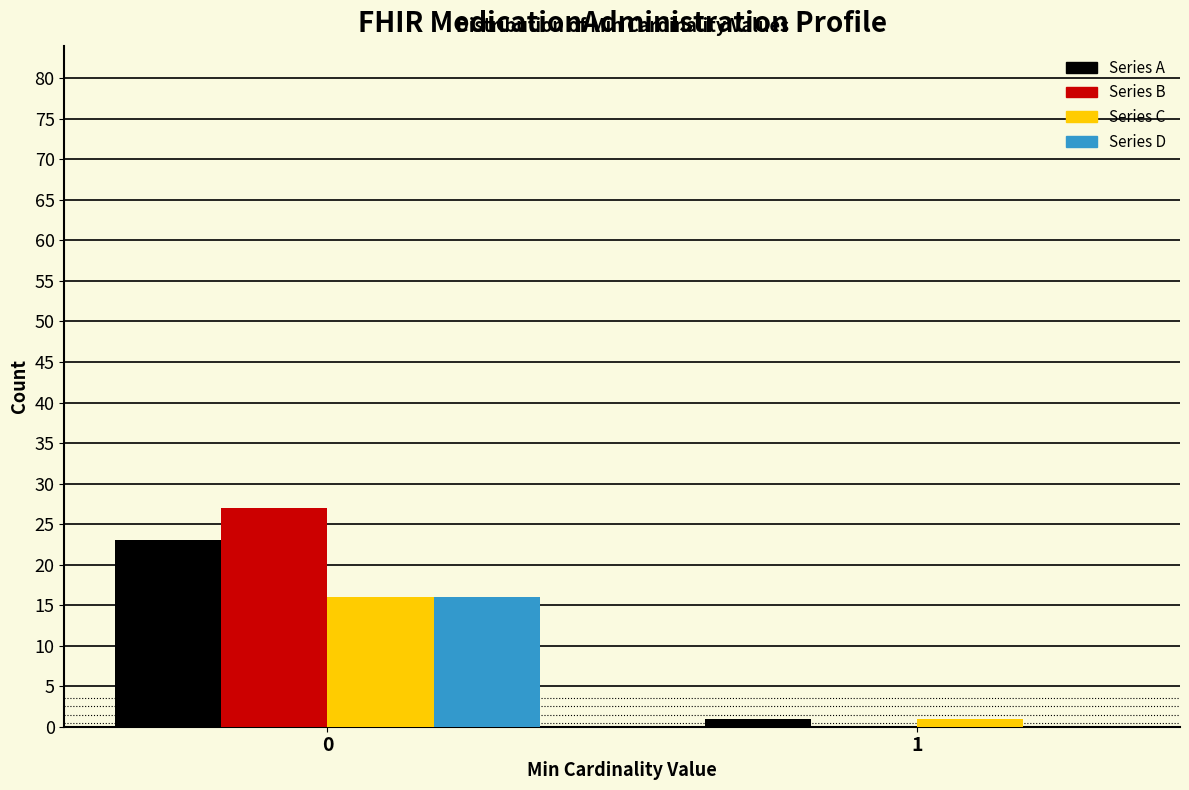

Reading left to right, extract all data points from this chart.

Series A: 0=23	1=1
Series B: 0=27	1=0
Series C: 0=16	1=1
Series D: 0=16	1=0